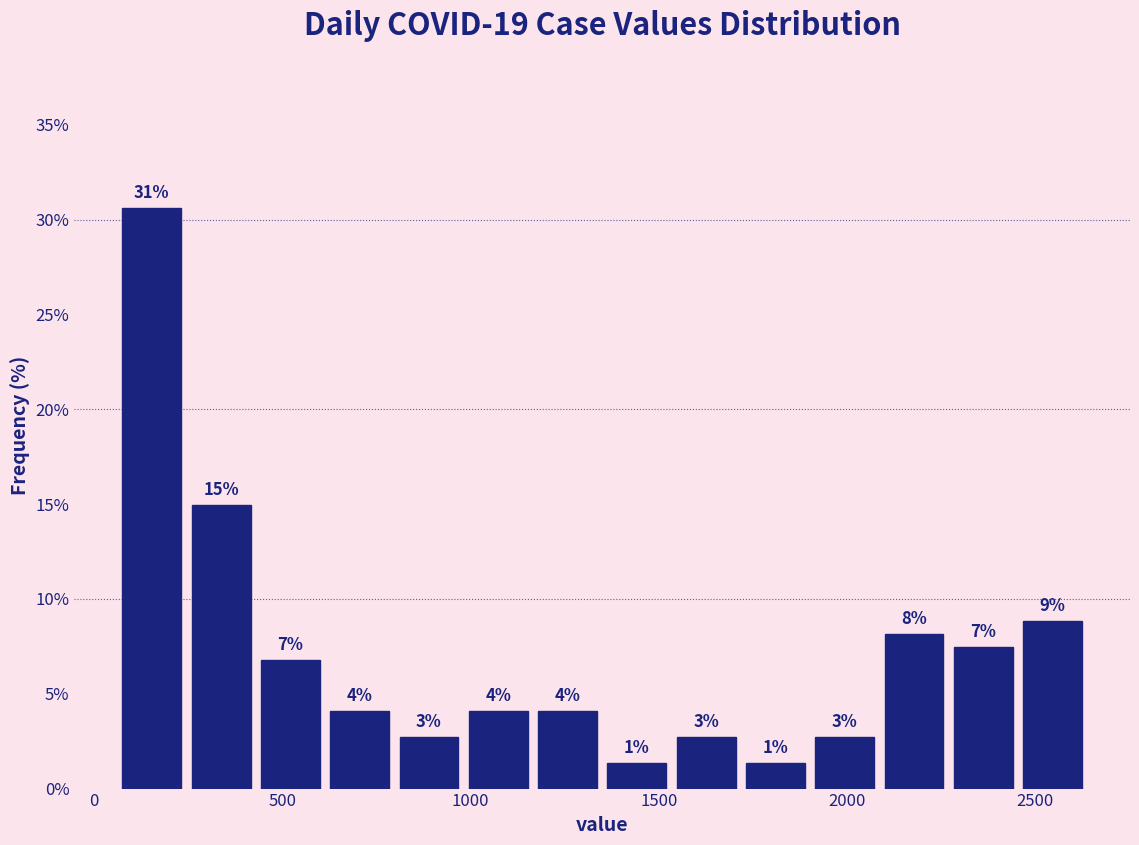

Around what value on the x-axis is the tallest bar? Give the approximate position of its centre, as read against the axis.

150